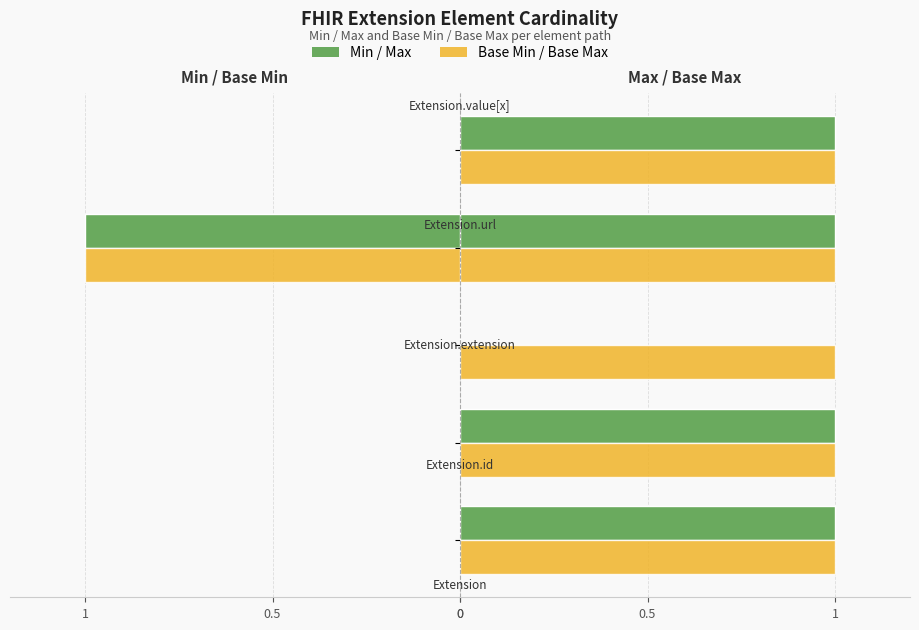

Does the chart contain stacked bars?

No